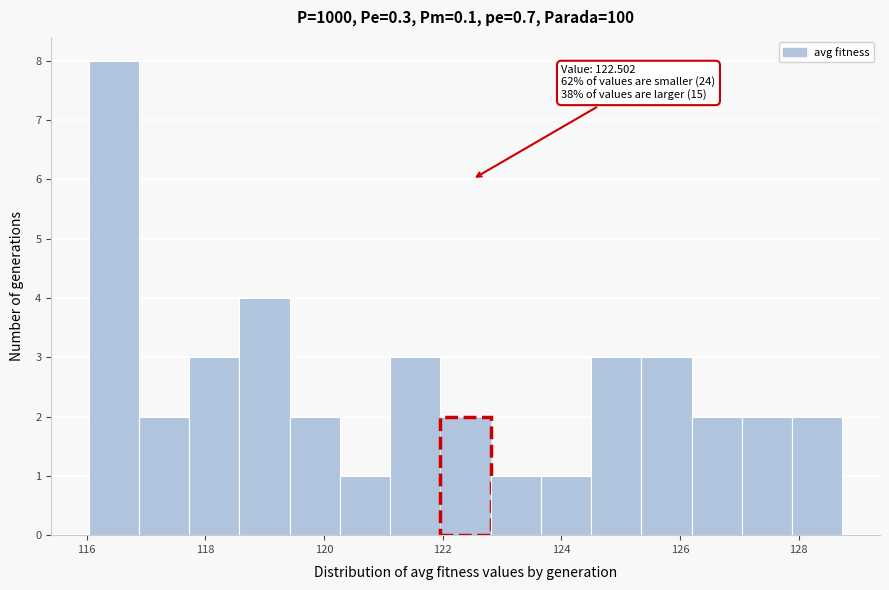

Which range on the x-axis has the tallest bar?

116.0 to 116.8